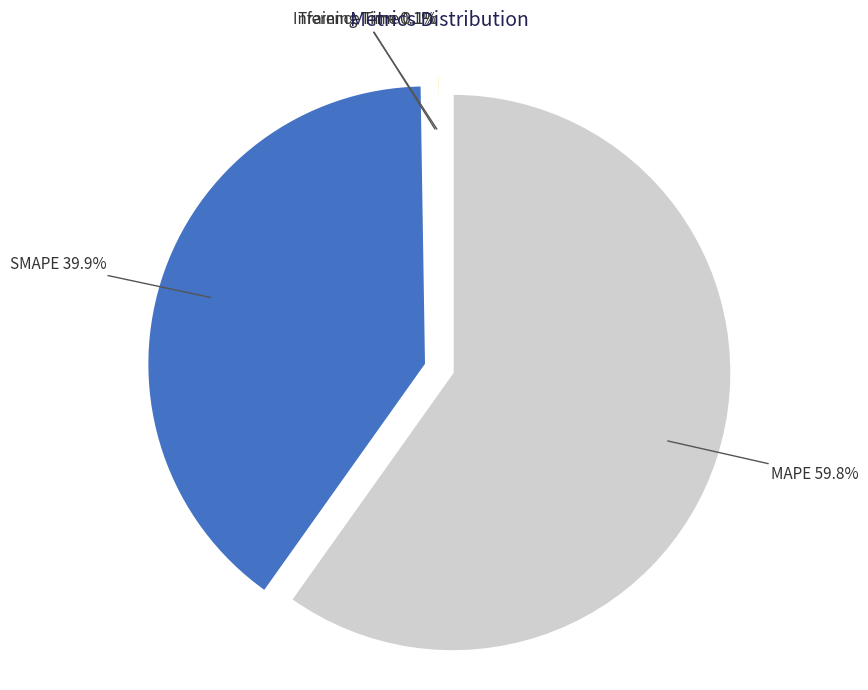

What is the largest slice in the pie chart?

MAPE